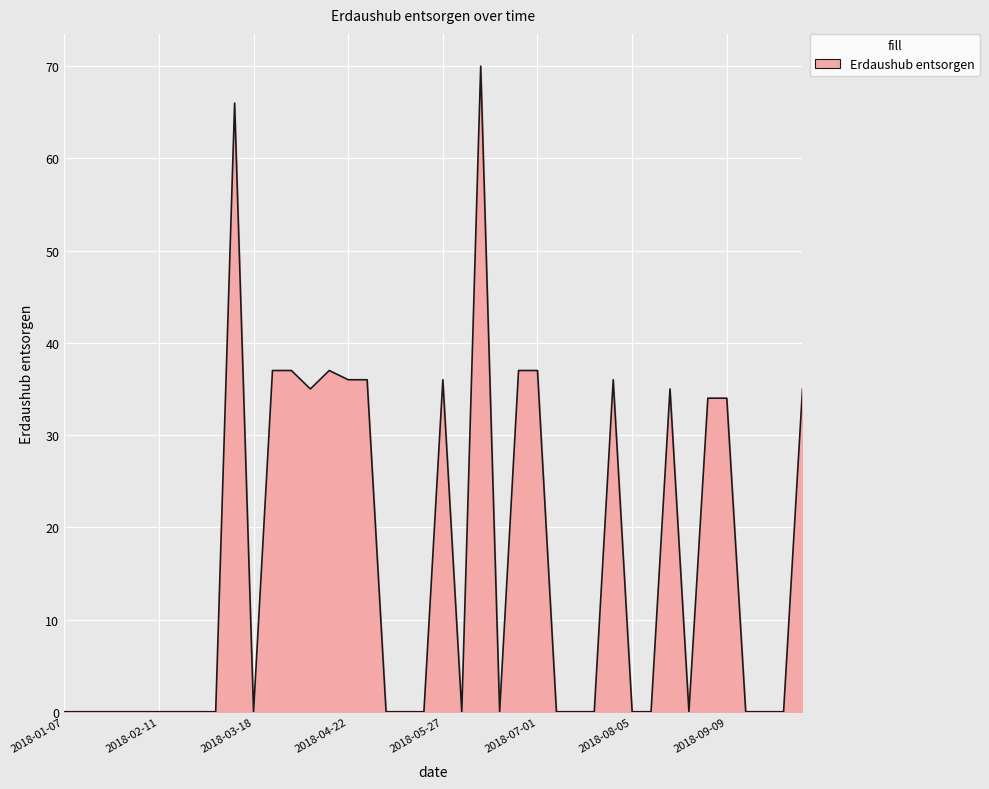

Does the chart display data point markers on the line(s)?

No